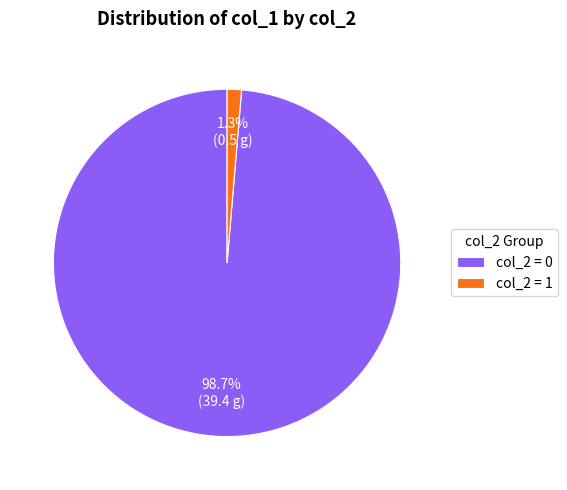

Is there a majority slice in this chart?

Yes